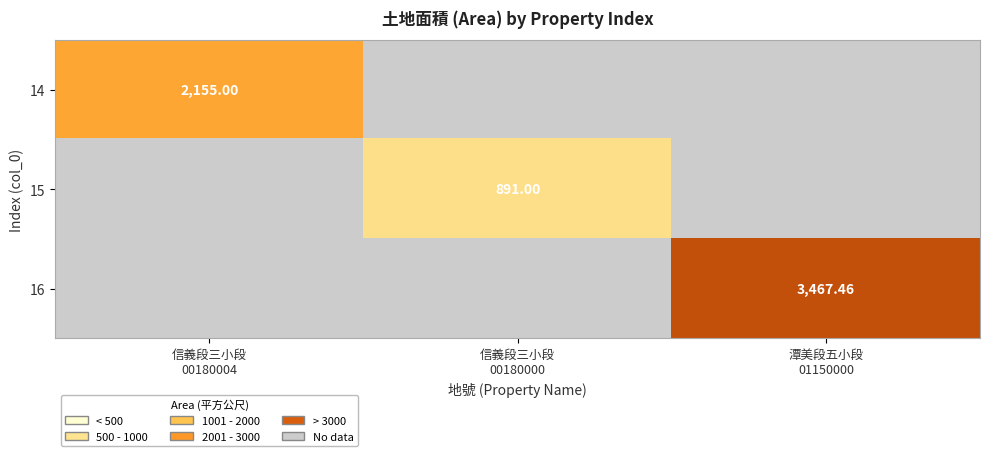

Is the value of 16 at 信義段三小段 00180004 greater than the value of 14 at 信義段三小段 00180004?

No